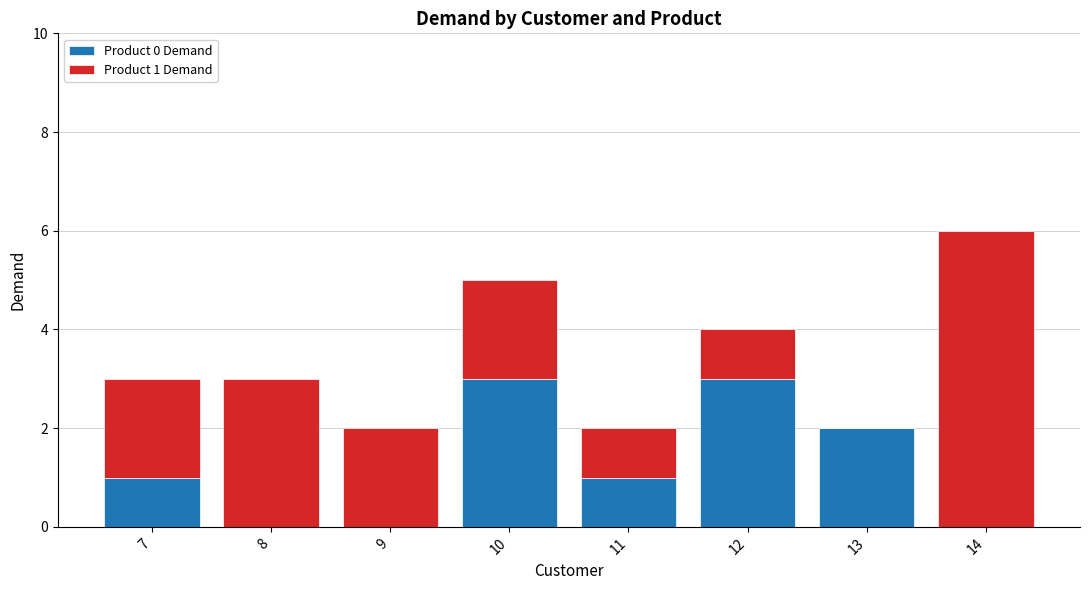

Reading left to right, list the values for the Product 0 Demand series.

7=1	8=0	9=0	10=3	11=1	12=3	13=2	14=0